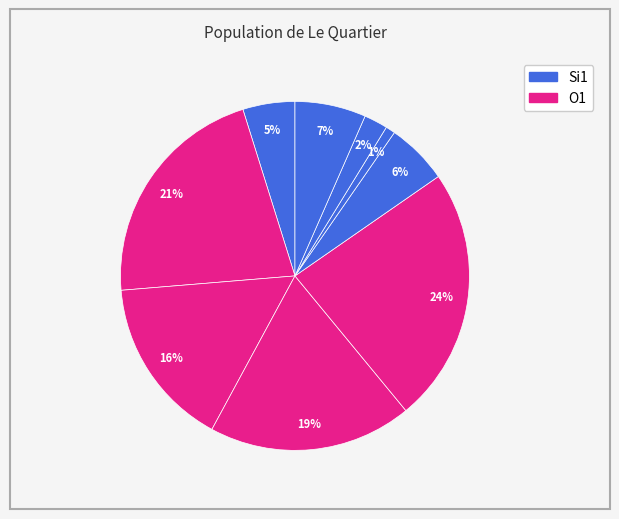

How many segments does this pie chart have?

9